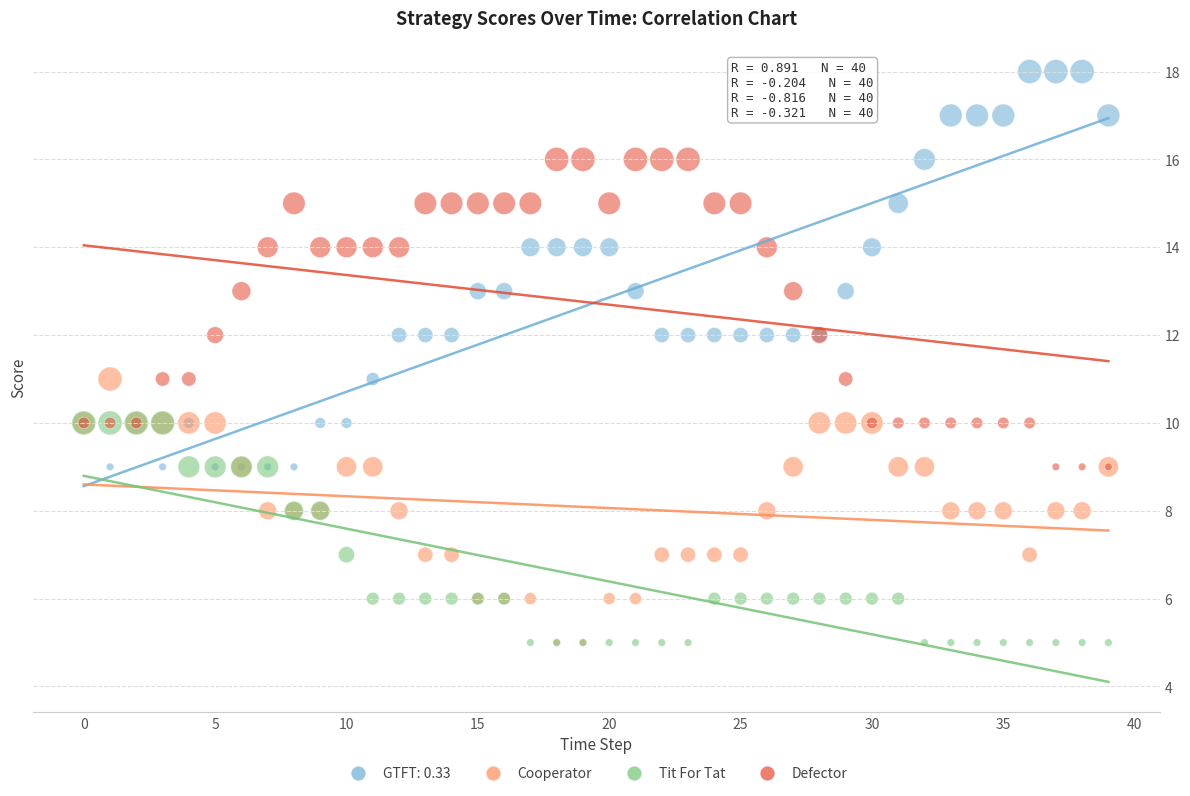

Which series has the widest spread of Y values?

GTFT: 0.33